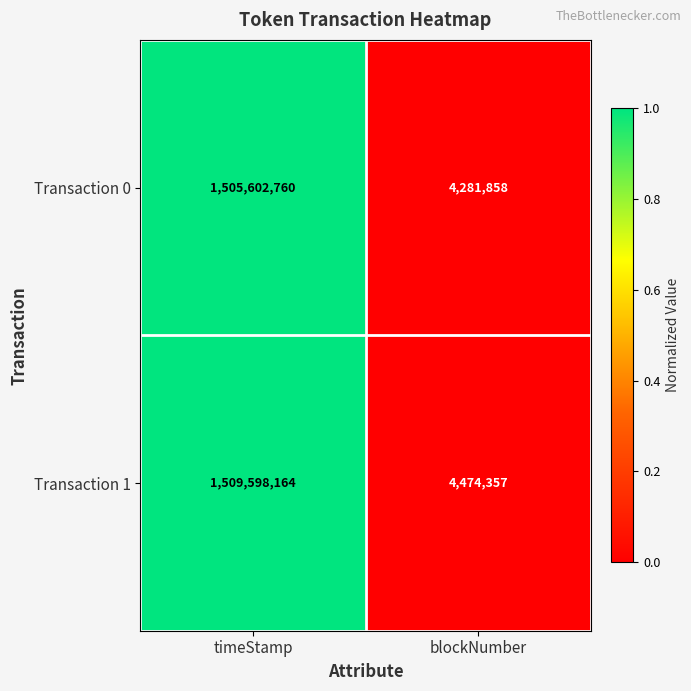

List the labels in order of Transaction 0 value, largest first.

timeStamp, blockNumber